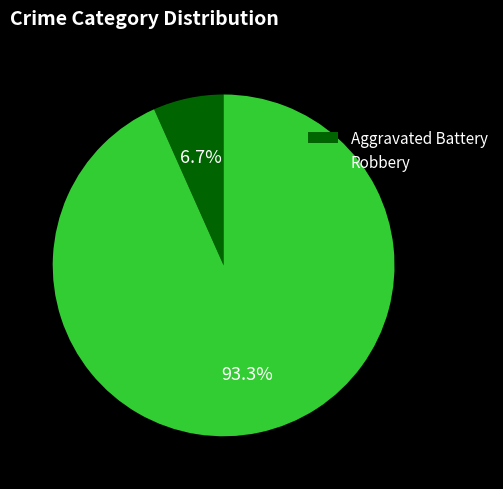

To the nearest percent, what is the difference between the largest and smallest slice percentages?

87%